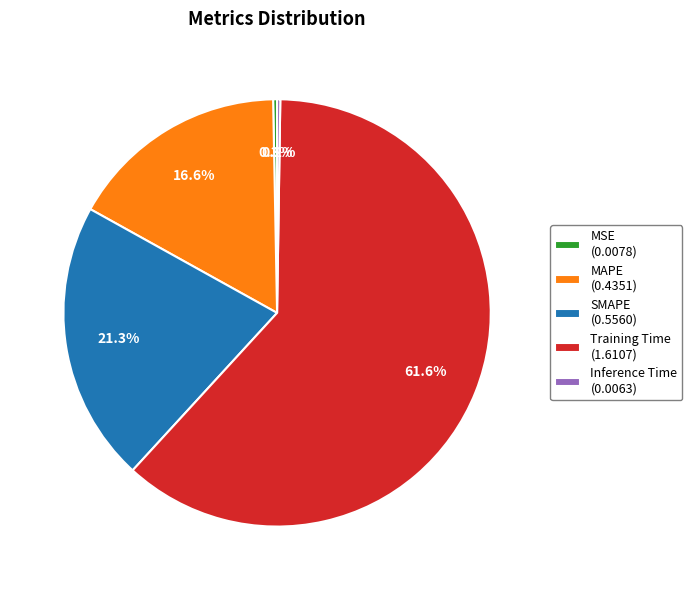

What is the total percentage of MAPE and SMAPE?

37.9%